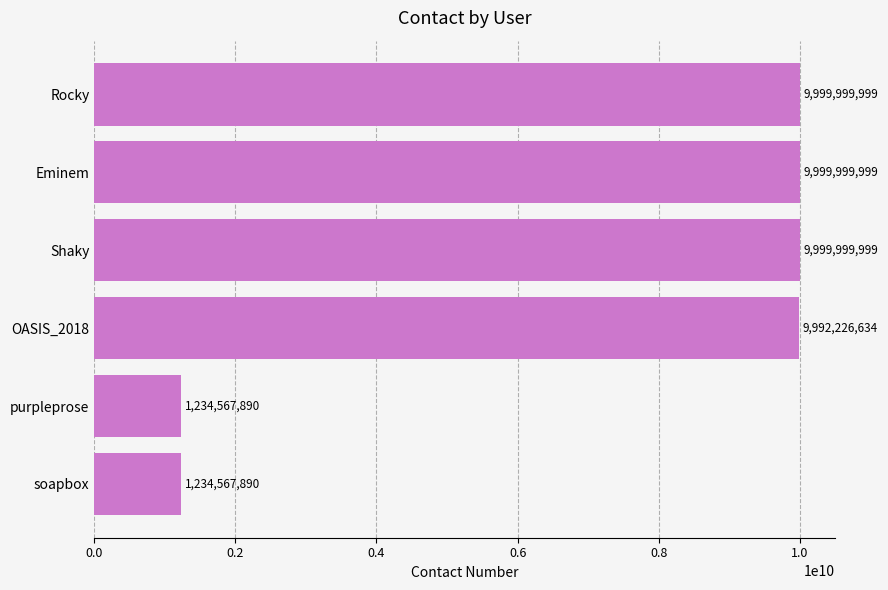

What is the approximate value at soapbox, to the nearest 100?

1234567900